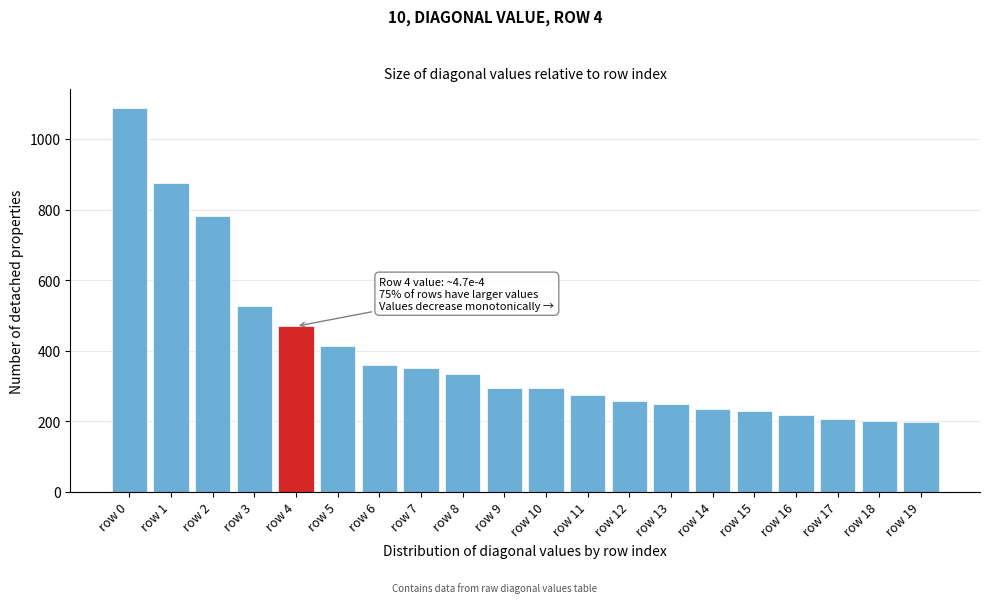

The value at row 11 is 403.7. True or false?

False